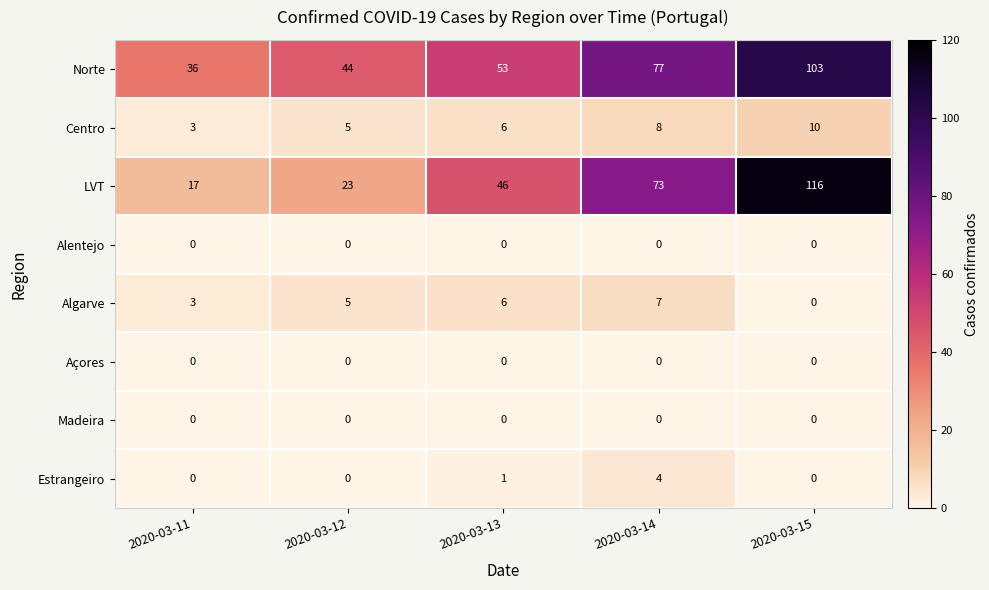

What is the maximum value for Algarve?

7